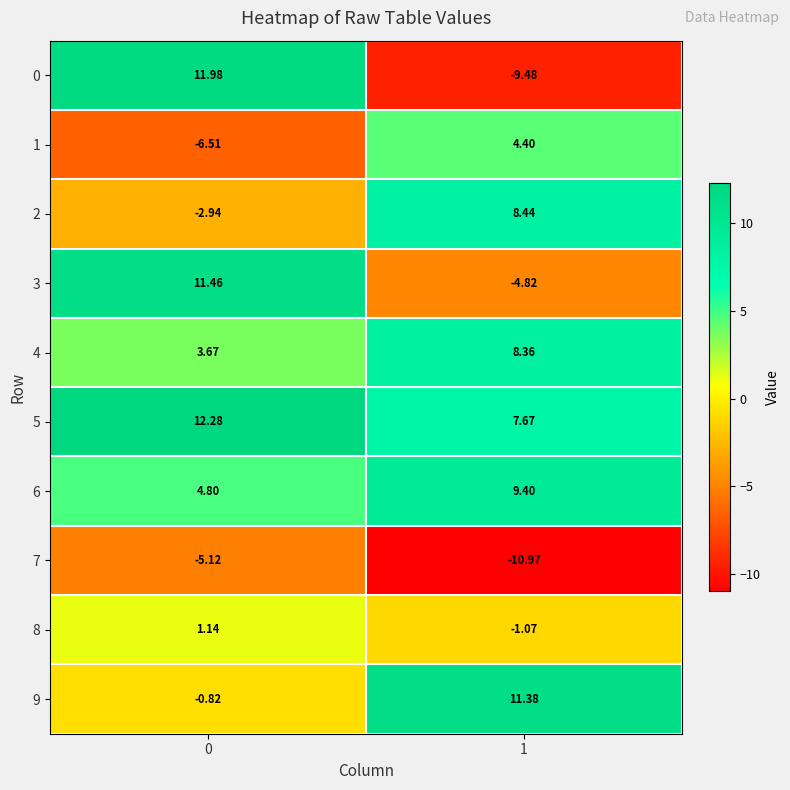

Is the value of 9 at 0 greater than the value of 0 at 1?

Yes